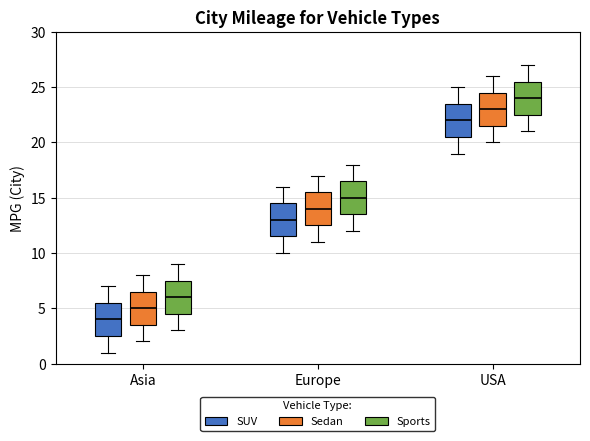

Reading left to right, transcribe this box plot: for each box, give where its median line is, the range the box spans, and where its two whiskers end, as read against the y-axis. The values are not printed on the chart, so give them approximately, as read against the axis.

Asia (SUV): median 4.0, box 2.5 to 5.5, whiskers 1.0 to 7.0
Asia (Sedan): median 5.0, box 3.5 to 6.5, whiskers 2.0 to 8.0
Asia (Sports): median 6.0, box 4.5 to 7.5, whiskers 3.0 to 9.0
Europe (SUV): median 13.0, box 11.5 to 14.5, whiskers 10.0 to 16.0
Europe (Sedan): median 14.0, box 12.5 to 15.5, whiskers 11.0 to 17.0
Europe (Sports): median 15.0, box 13.5 to 16.5, whiskers 12.0 to 18.0
USA (SUV): median 22.0, box 20.5 to 23.5, whiskers 19.0 to 25.0
USA (Sedan): median 23.0, box 21.5 to 24.5, whiskers 20.0 to 26.0
USA (Sports): median 24.0, box 22.5 to 25.5, whiskers 21.0 to 27.0